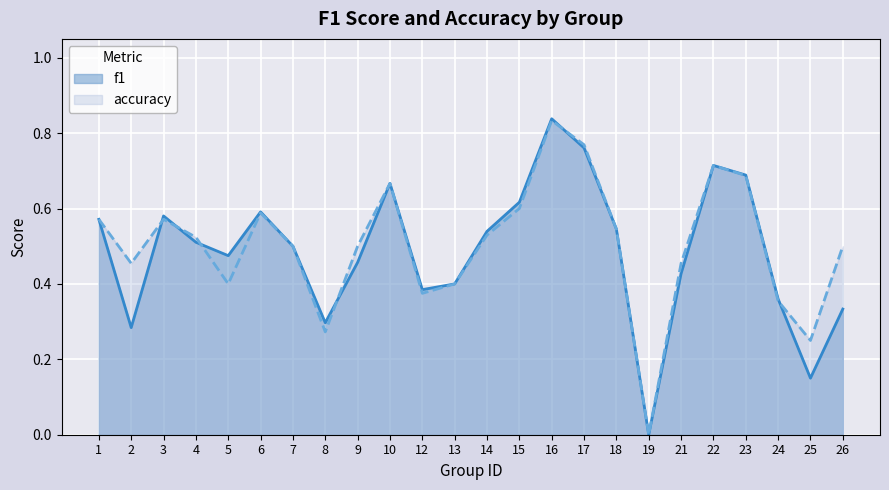

Which series ends up on top after the final intersection of f1 and accuracy?

accuracy